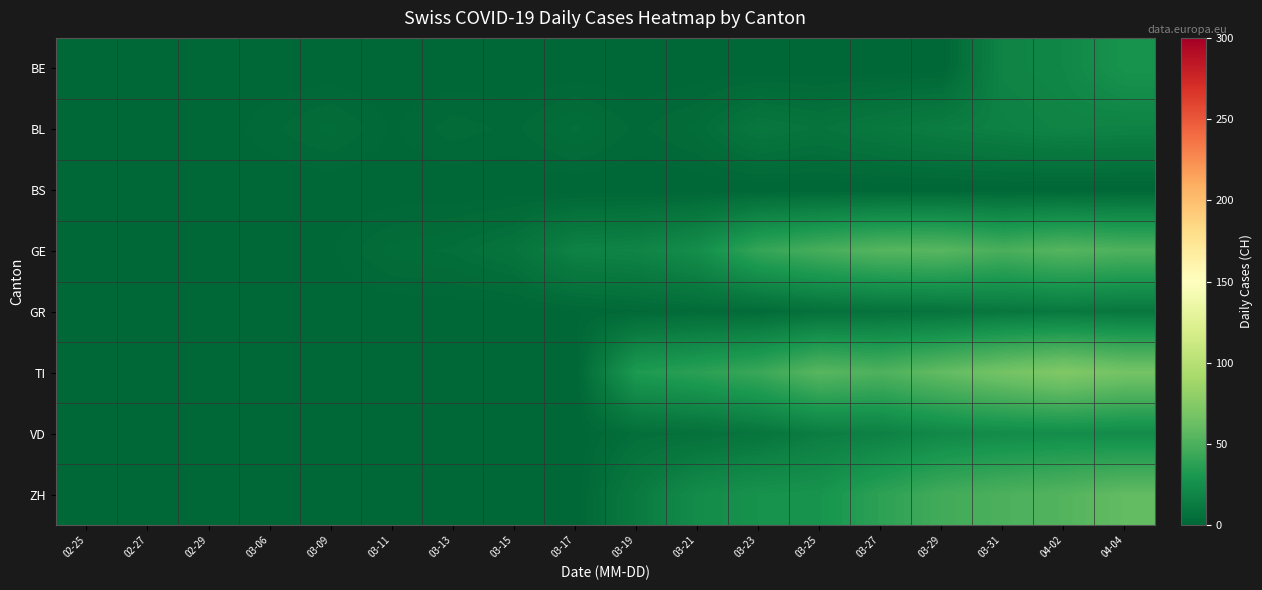

Reading left to right, what are all the values shown in this chart?

BE: 02-25=0	02-27=0	02-29=0	03-06=0	03-09=0	03-11=0	03-13=0	03-15=0	03-17=0	03-19=0	03-21=0	03-23=0	03-25=0	03-27=0	03-29=0	03-31=18	04-02=20	04-04=28
BL: 02-25=0	02-27=0	02-29=0	03-06=2	03-09=4	03-11=1	03-13=3	03-15=2	03-17=5	03-19=2	03-21=4	03-23=10	03-25=8	03-27=11	03-29=14	03-31=16	04-02=18	04-04=17
BS: 02-25=0	02-27=0	02-29=0	03-06=0	03-09=0	03-11=0	03-13=0	03-15=0	03-17=0	03-19=0	03-21=0	03-23=0	03-25=0	03-27=0	03-29=0	03-31=0	04-02=0	04-04=0
GE: 02-25=0	02-27=0	02-29=0	03-06=0	03-09=1	03-11=4	03-13=5	03-15=8	03-17=17	03-19=18	03-21=24	03-23=41	03-25=48	03-27=54	03-29=55	03-31=49	04-02=54	04-04=51
GR: 02-25=0	02-27=0	02-29=0	03-06=0	03-09=0	03-11=0	03-13=0	03-15=0	03-17=1	03-19=2	03-21=3	03-23=3	03-25=6	03-27=7	03-29=8	03-31=10	04-02=11	04-04=10
TI: 02-25=0	02-27=0	02-29=0	03-06=0	03-09=0	03-11=0	03-13=0	03-15=0	03-17=0	03-19=32	03-21=37	03-23=43	03-25=55	03-27=51	03-29=59	03-31=67	04-02=73	04-04=67
VD: 02-25=0	02-27=0	02-29=0	03-06=0	03-09=0	03-11=0	03-13=0	03-15=0	03-17=0	03-19=5	03-21=6	03-23=9	03-25=14	03-27=16	03-29=21	03-31=23	04-02=24	04-04=23
ZH: 02-25=0	02-27=0	02-29=0	03-06=0	03-09=0	03-11=0	03-13=0	03-15=0	03-17=0	03-19=12	03-21=23	03-23=27	03-25=28	03-27=38	03-29=46	03-31=50	04-02=53	04-04=59